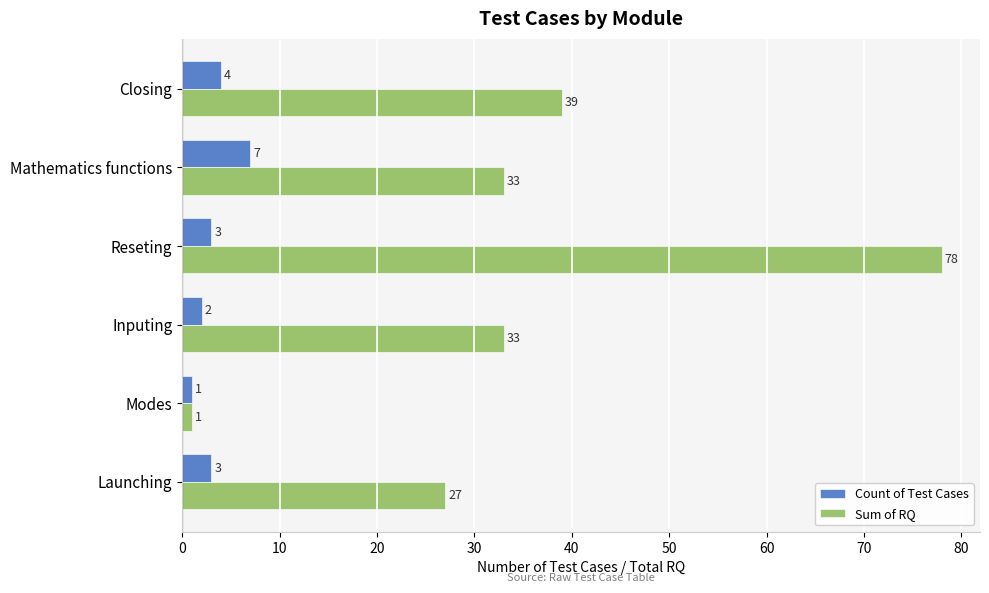

At which label does Count of Test Cases reach its peak?

Mathematics functions